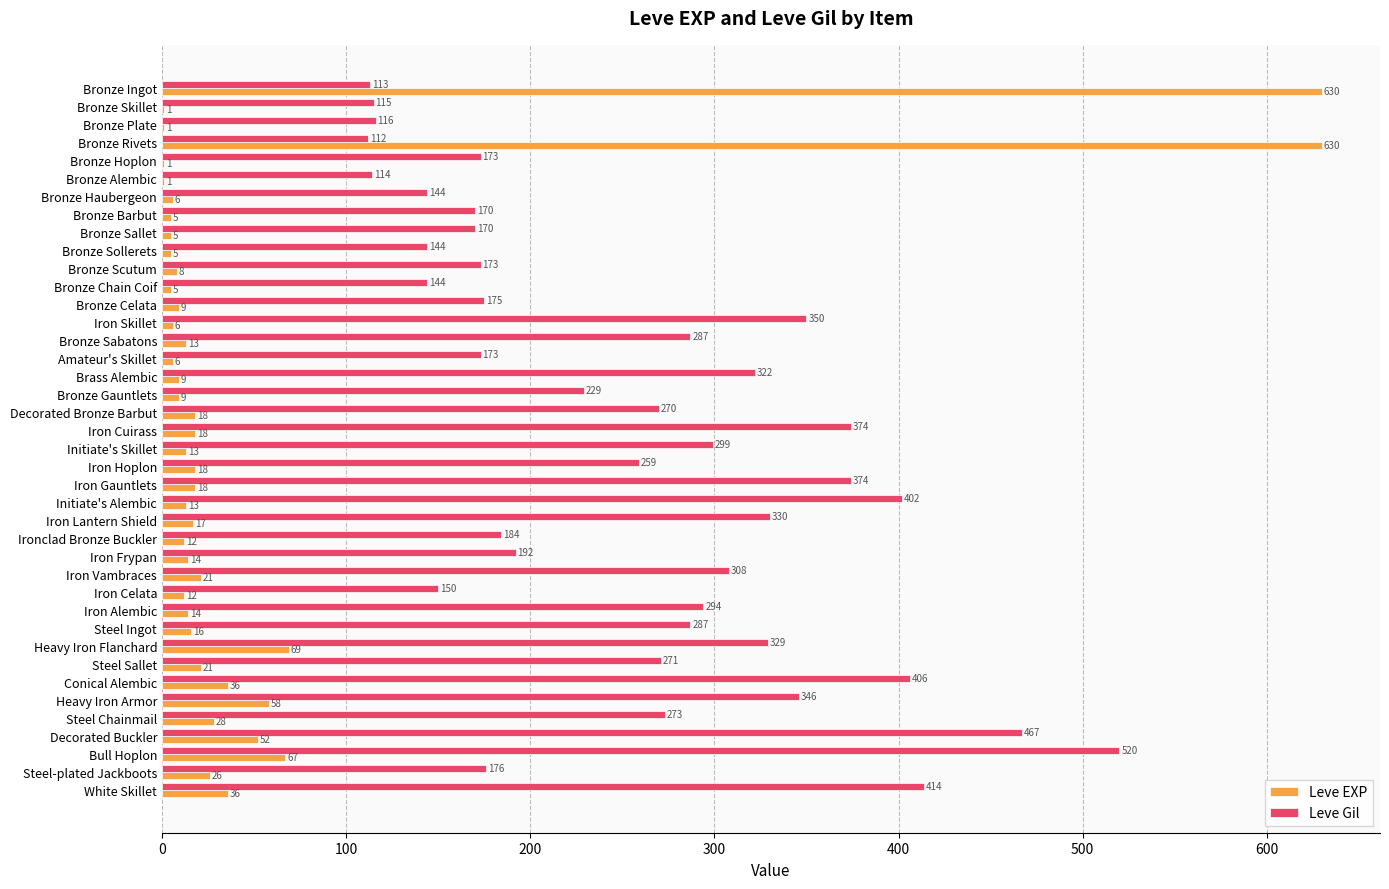

What is the sum of the Leve Gil values at Steel-plated Jackboots and Amateur's Skillet?

349